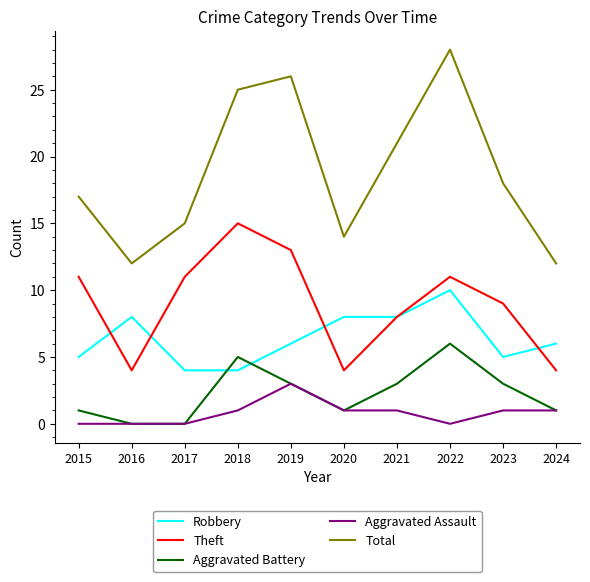

What value does the Aggravated Battery series have at 2018?

5